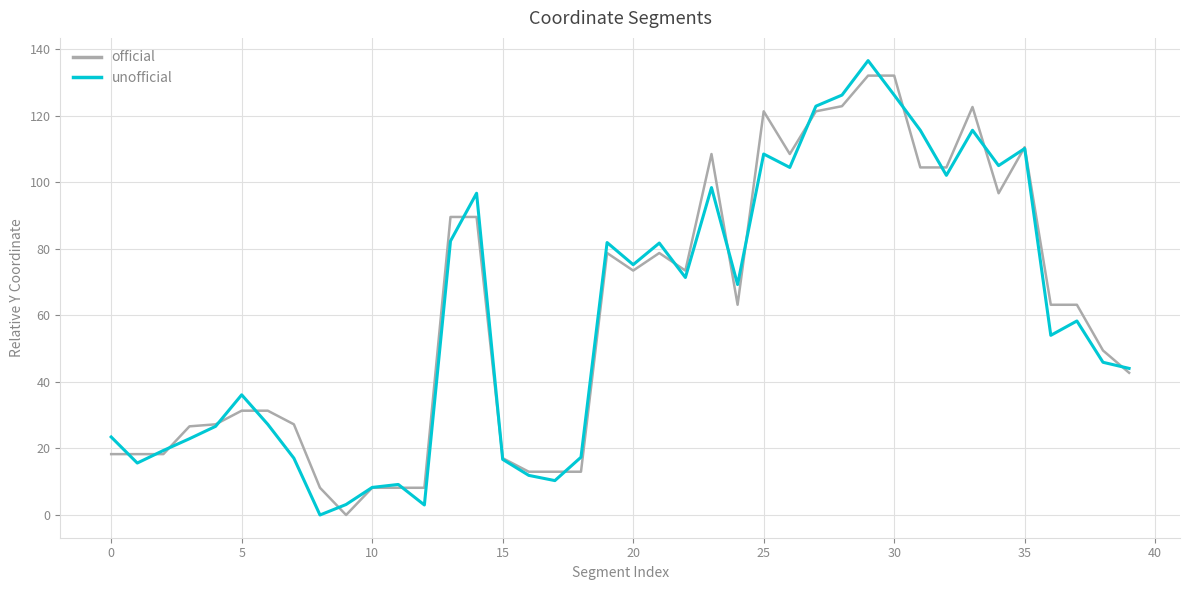

What is the greatest value displayed?

136.6